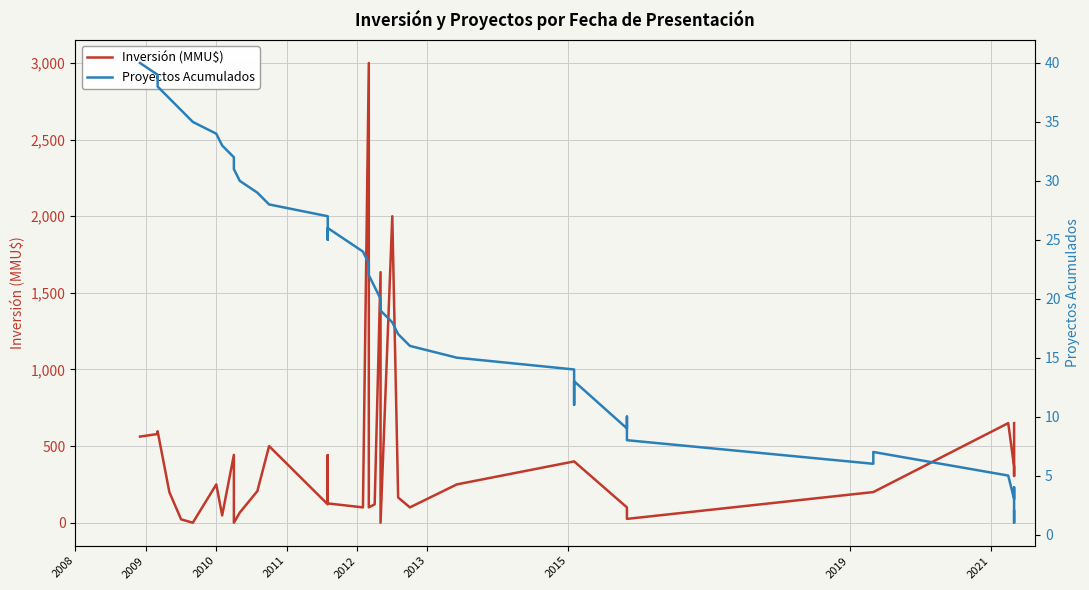

True or false: Proyectos Acumulados has more than 2 points higher than both neighbors.

True